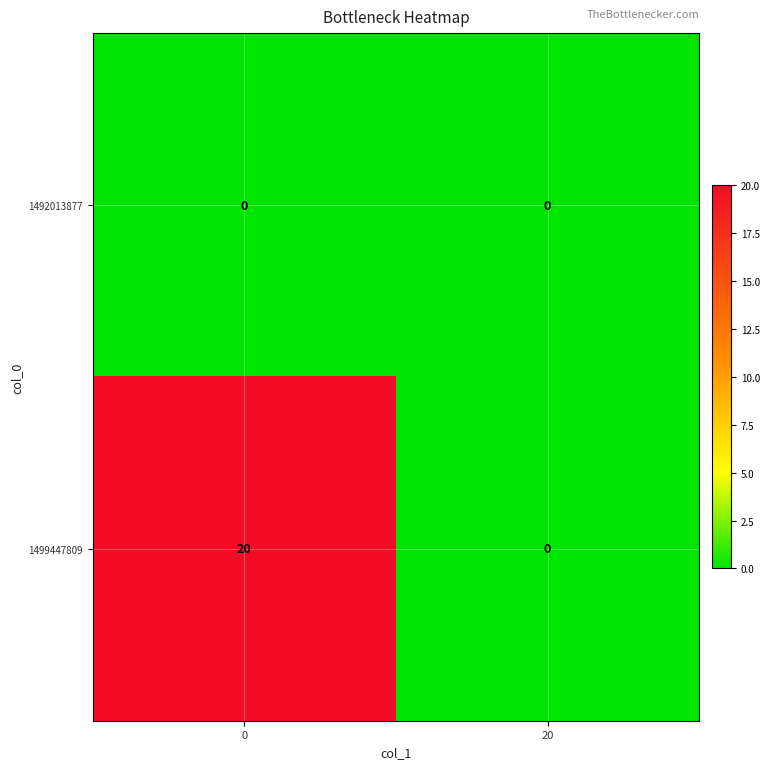

What is the greatest value displayed?

20